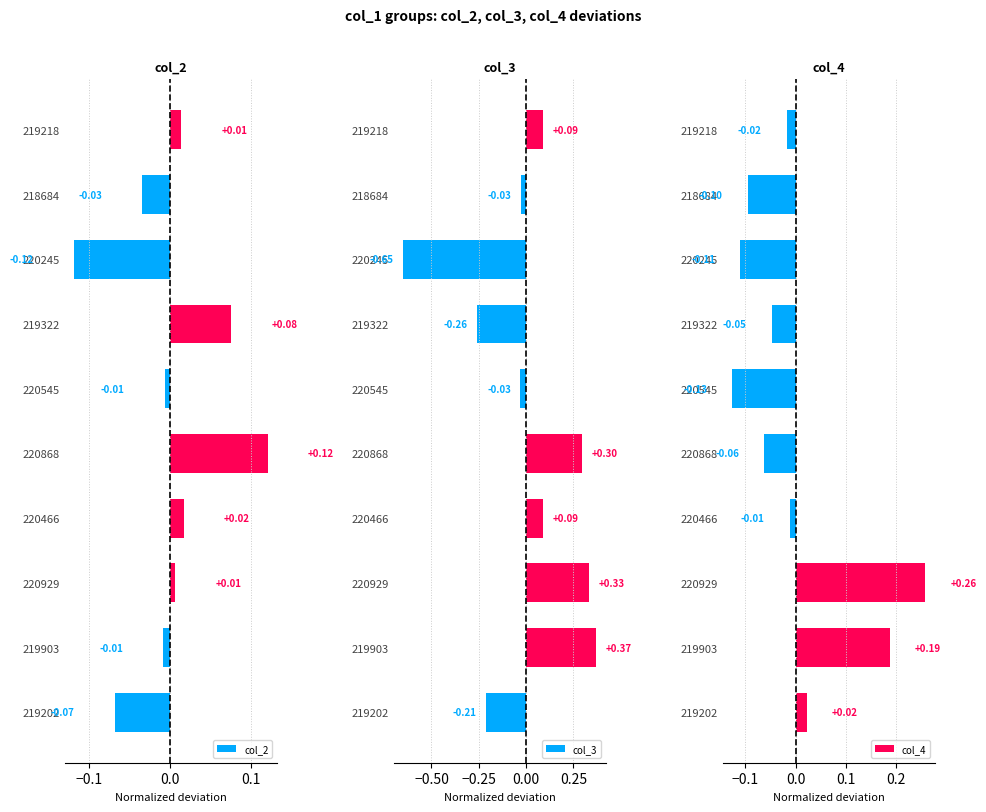

Rank the categories by col_4 value from highest to lowest.

220929, 219903, 219202, 220466, 219218, 219322, 220868, 218684, 220245, 220545